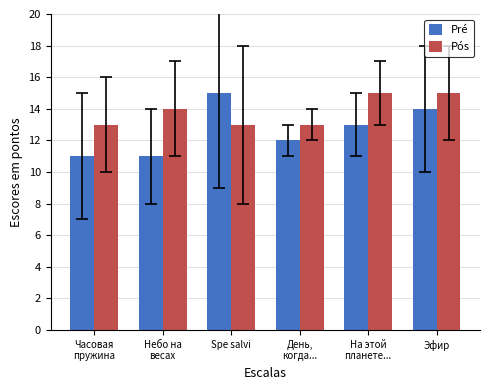

Reading right to left, transcribe all the data shown in this chart.

Pré: 14	13	12	15	11	11
Pós: 15	15	13	13	14	13